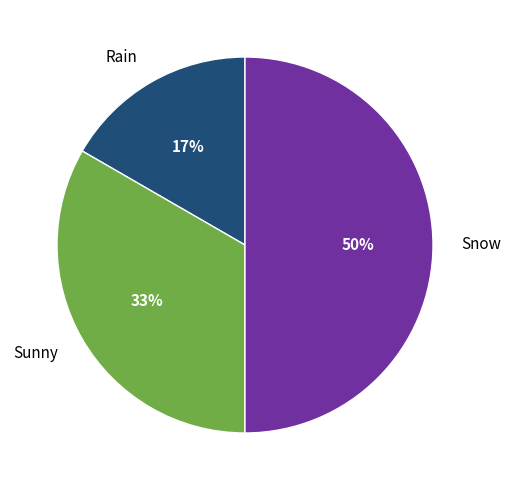

Does Rain represent more than half of the total?

No